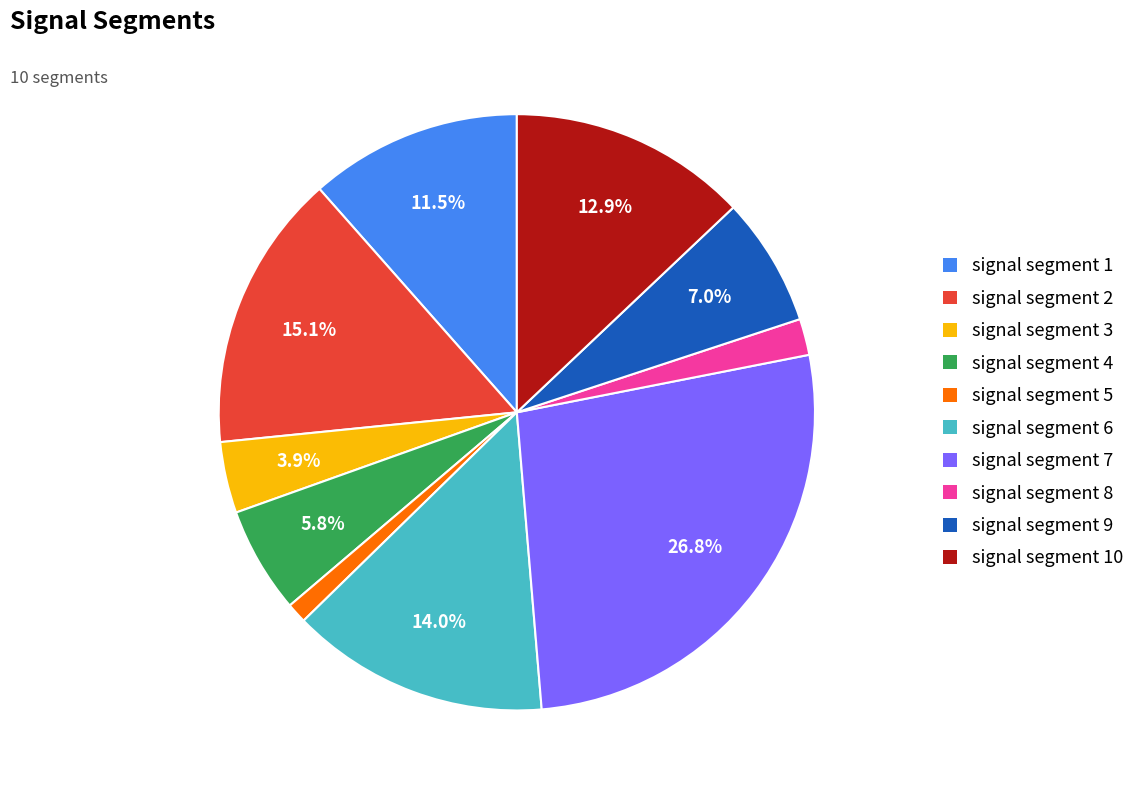

What is the total percentage of signal segment 4 and signal segment 1?

17.3%